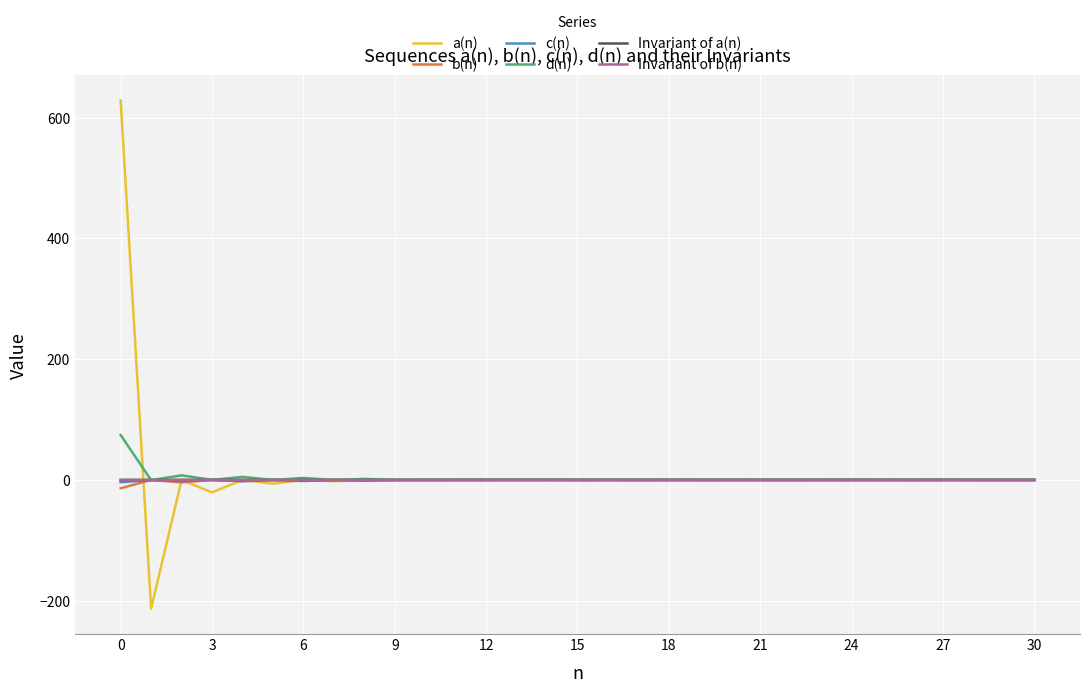

Which series has the largest range (max minus min)?

a(n)